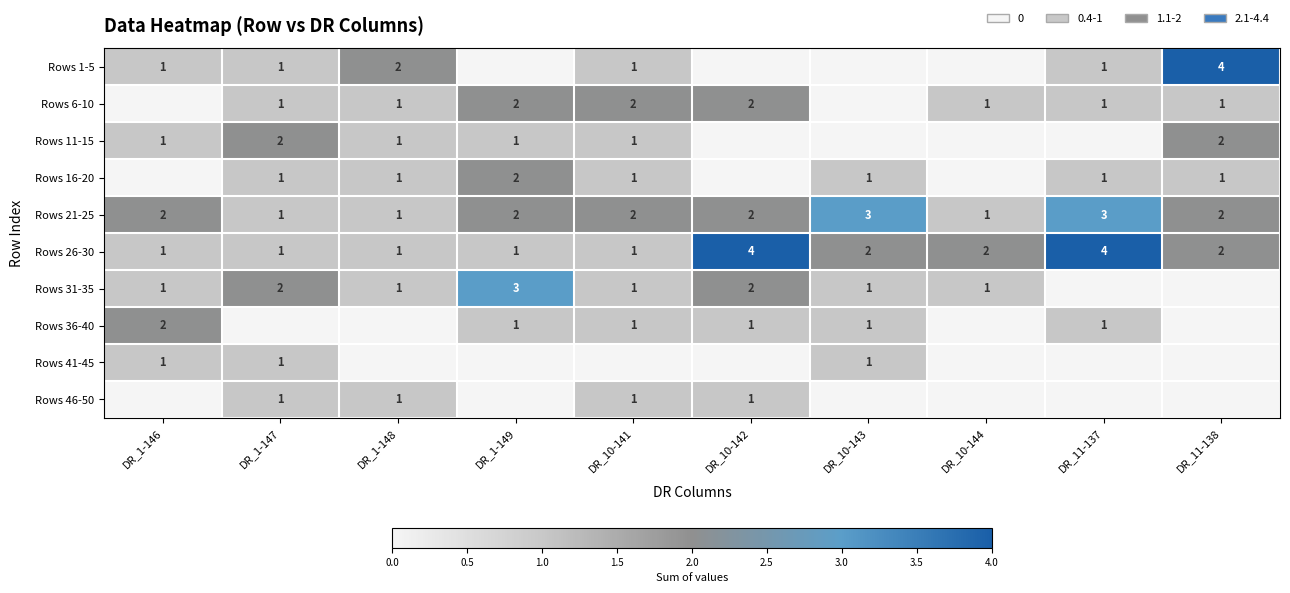

What is the sum of the Rows 26-30 values at DR_1-148 and DR_10-144?

3